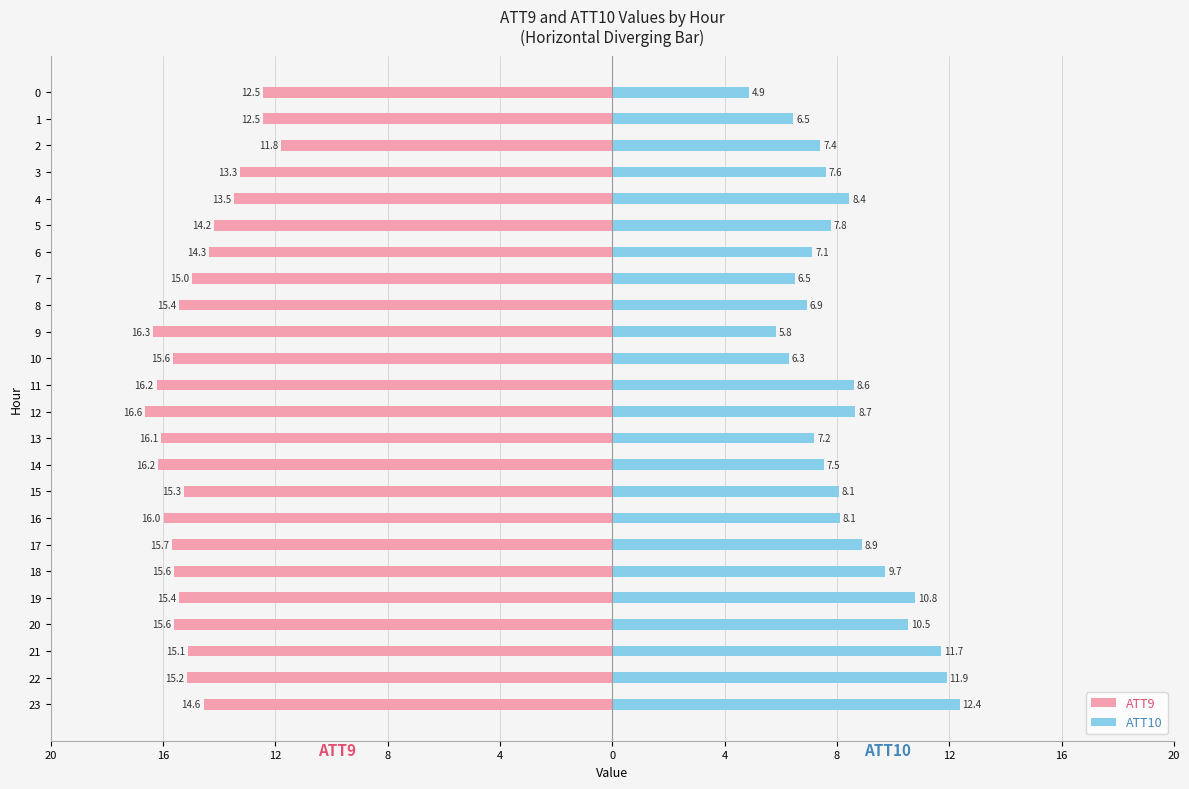

What is the label of the 15th bar from the left?

14